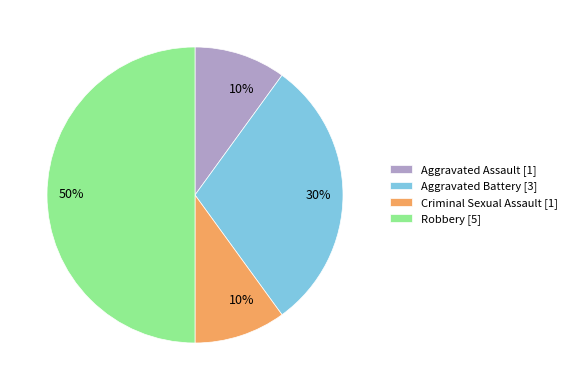

To the nearest percent, what is the combined percentage of Robbery [5] and Criminal Sexual Assault [1]?

60%